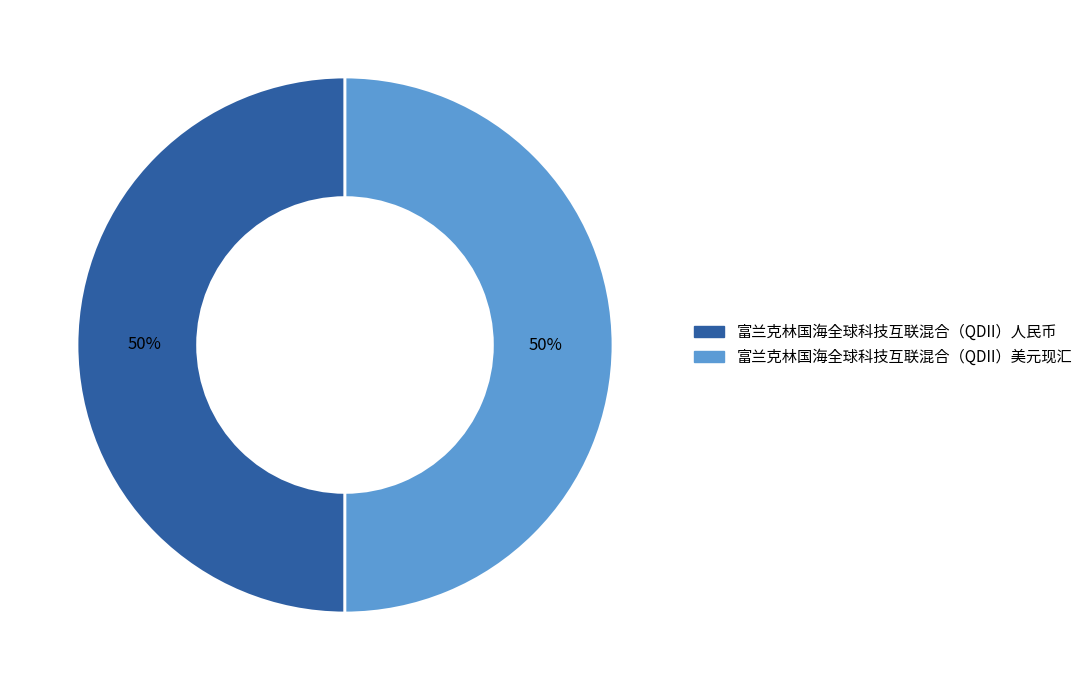

Do 富兰克林国海全球科技互联混合（QDII）美元现汇 and 富兰克林国海全球科技互联混合（QDII）人民币 together represent more than half of the pie?

Yes